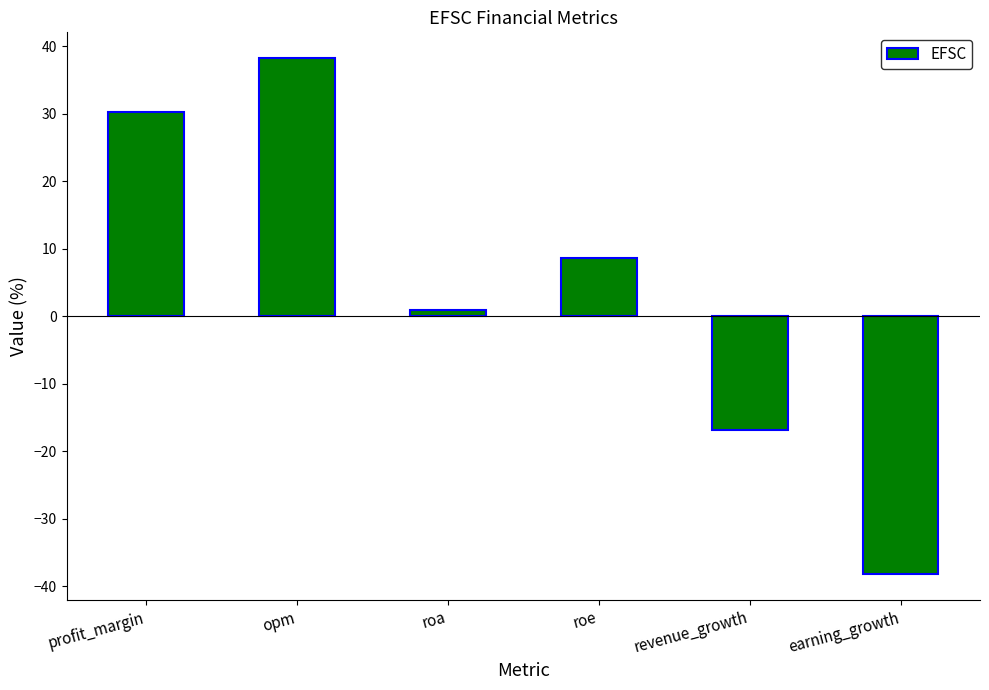

Between opm and profit_margin, which is larger?

opm